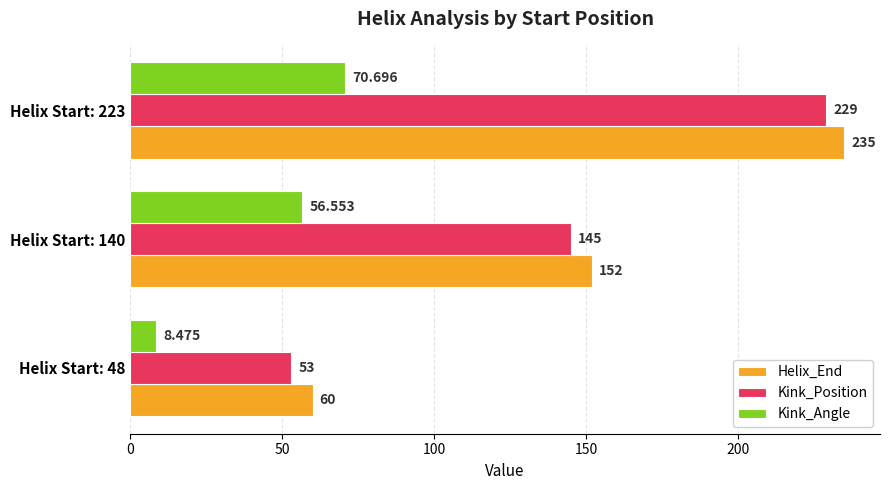

Which series has the largest total across all categories?

Helix_End